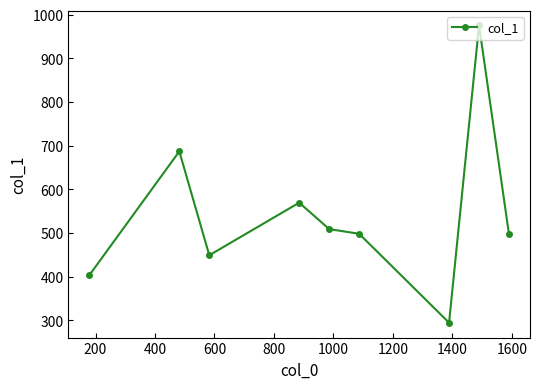

What is the difference between the maximum and minimum values?

681.2